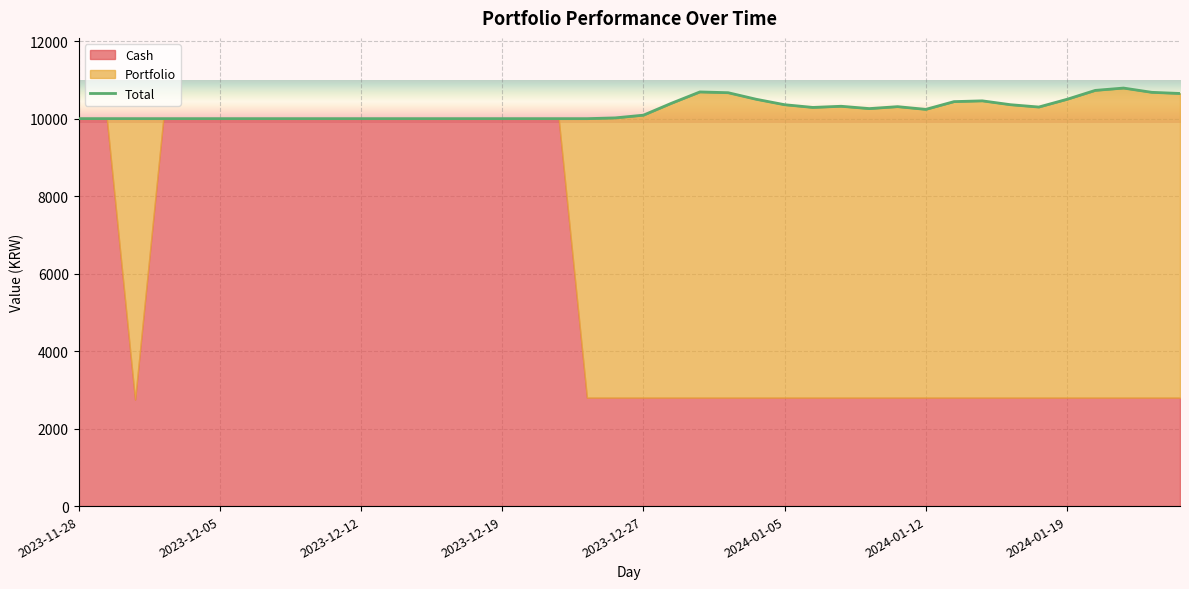

Which series has the widest spread of values?

Portfolio